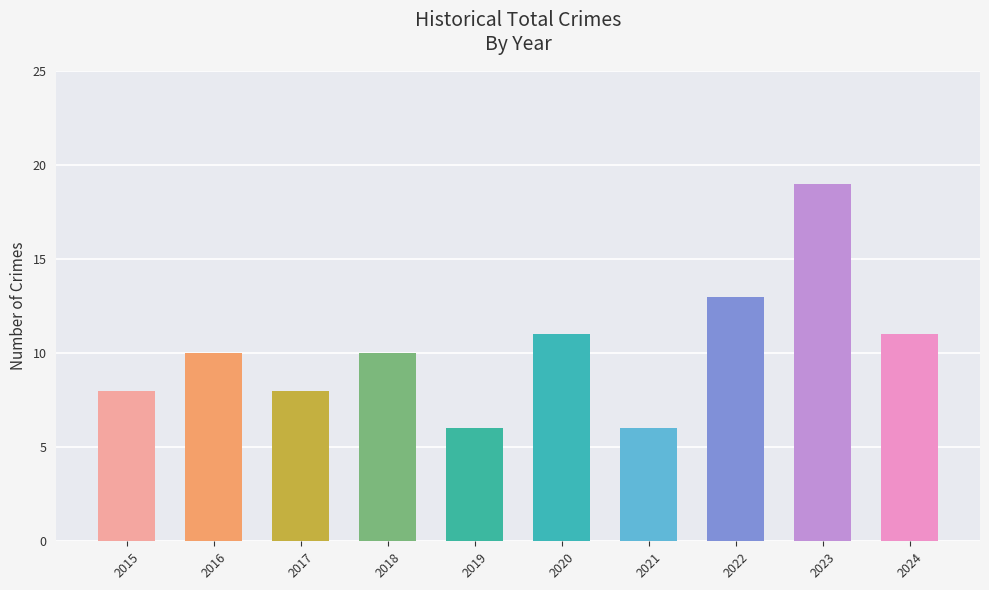

What is the minimum value shown in the chart?

6